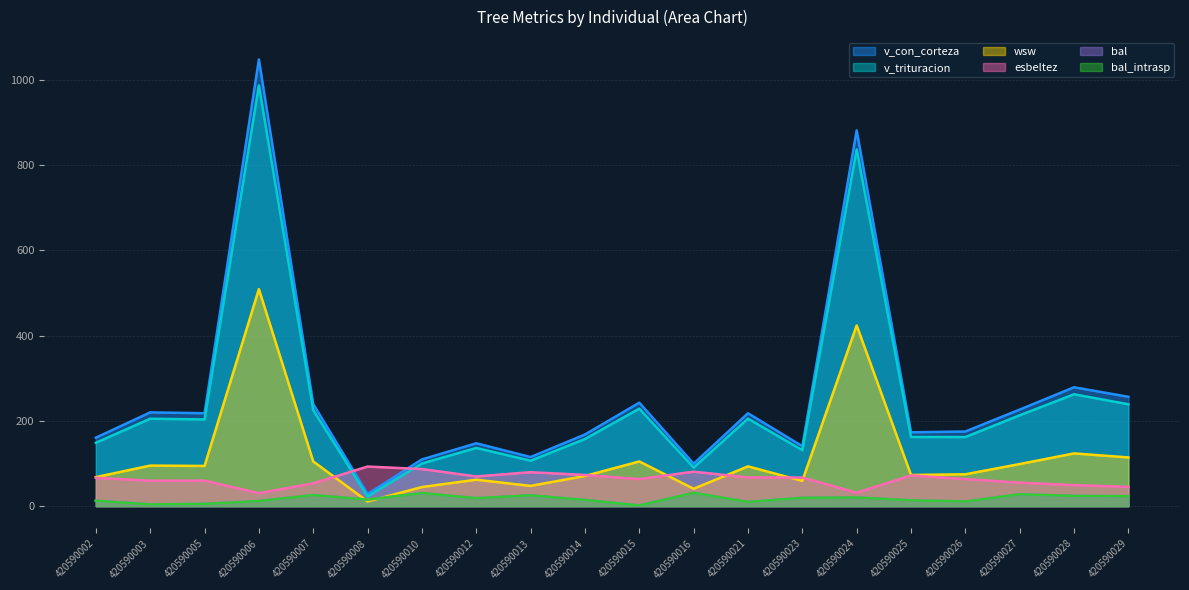

Rank the series by their maximum value, from lowest to highest.

bal, bal_intrasp, esbeltez, wsw, v_trituracion, v_con_corteza